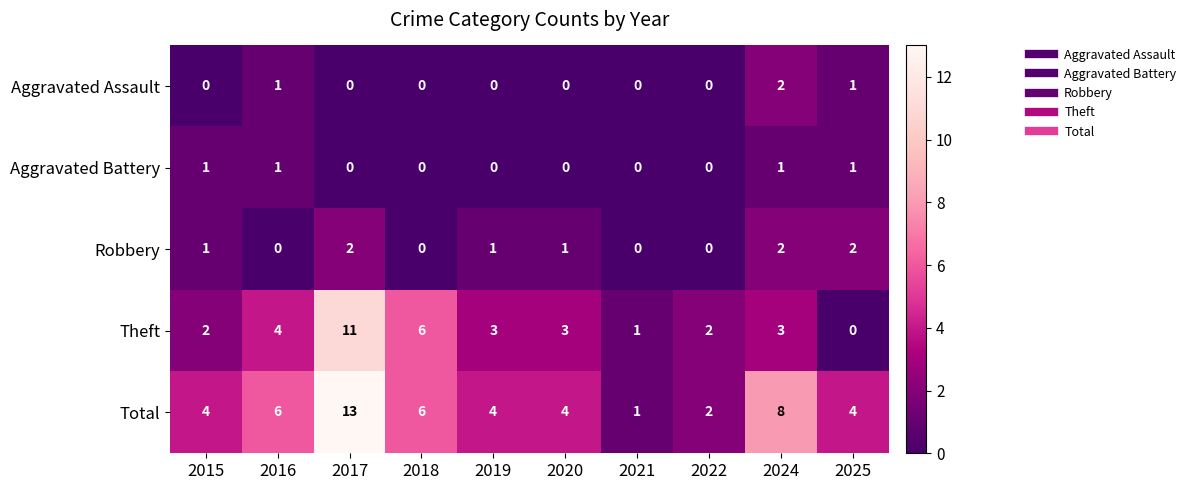

The value of Total at 2018 is 6. True or false?

True